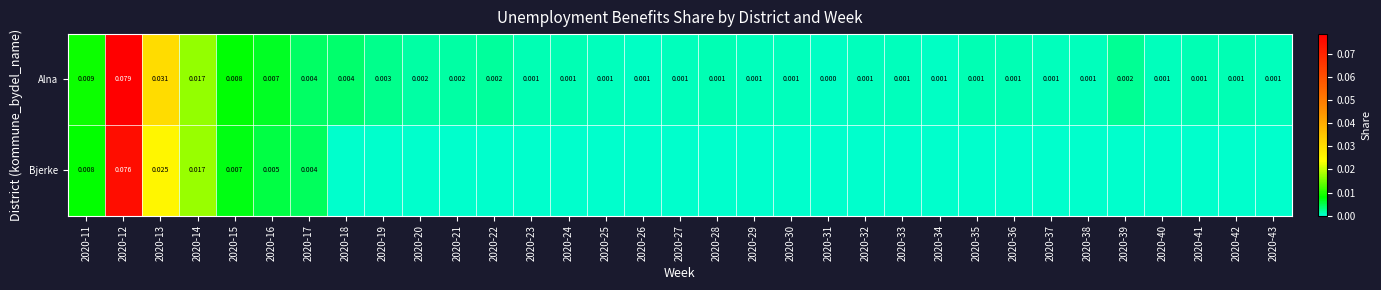

At 2020-16, list the series in order from largest to smallest.

Alna, Bjerke